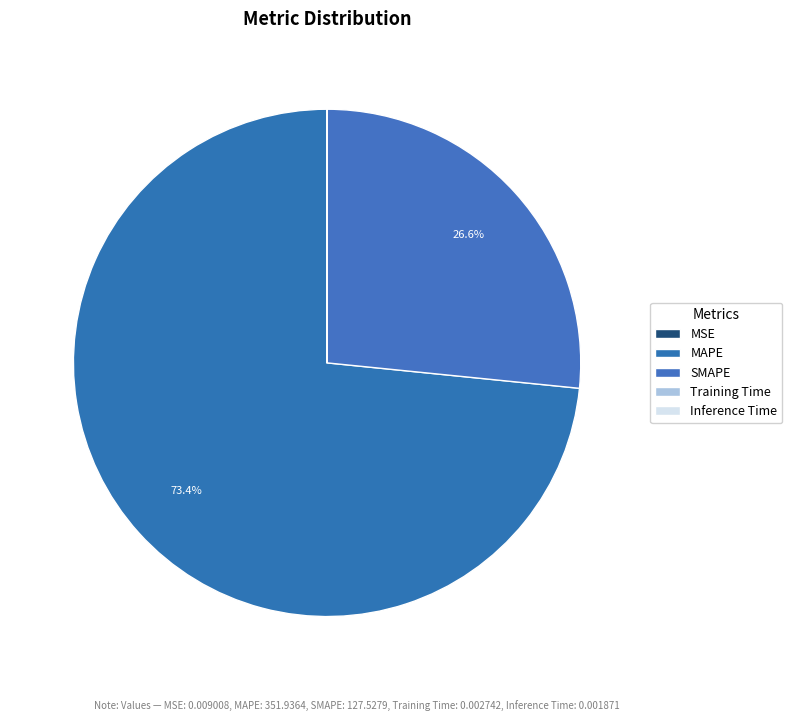

To the nearest percent, what is the combined percentage of Training Time and SMAPE?

27%